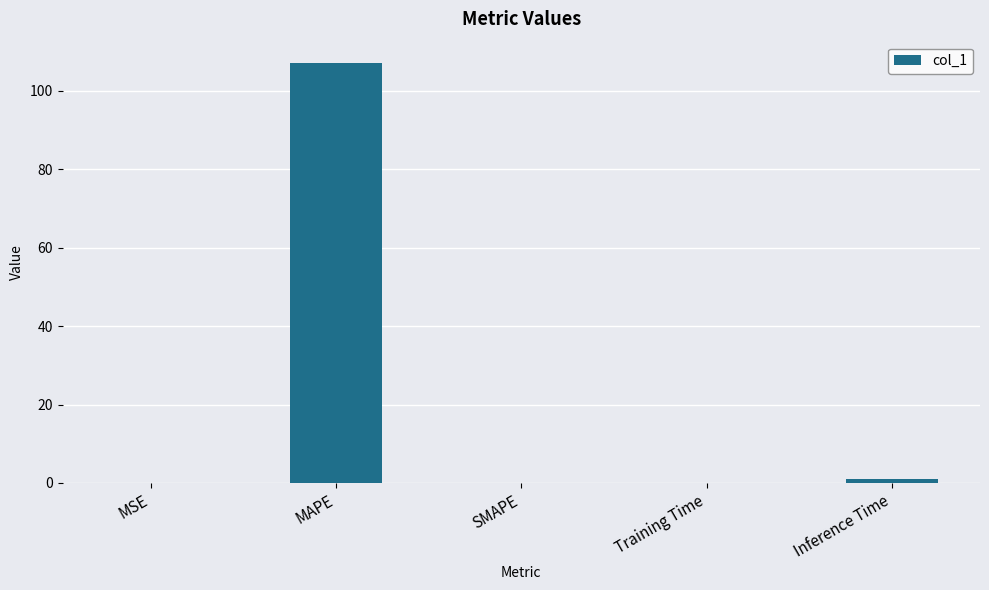

Which category has the highest value across all series?

MAPE